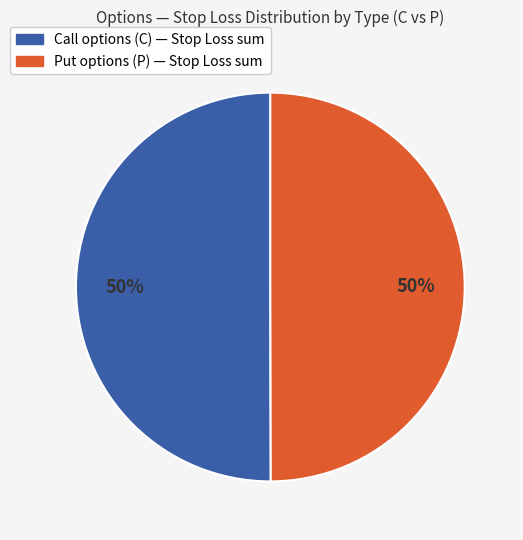

Is there any slice that represents more than half of the pie?

No